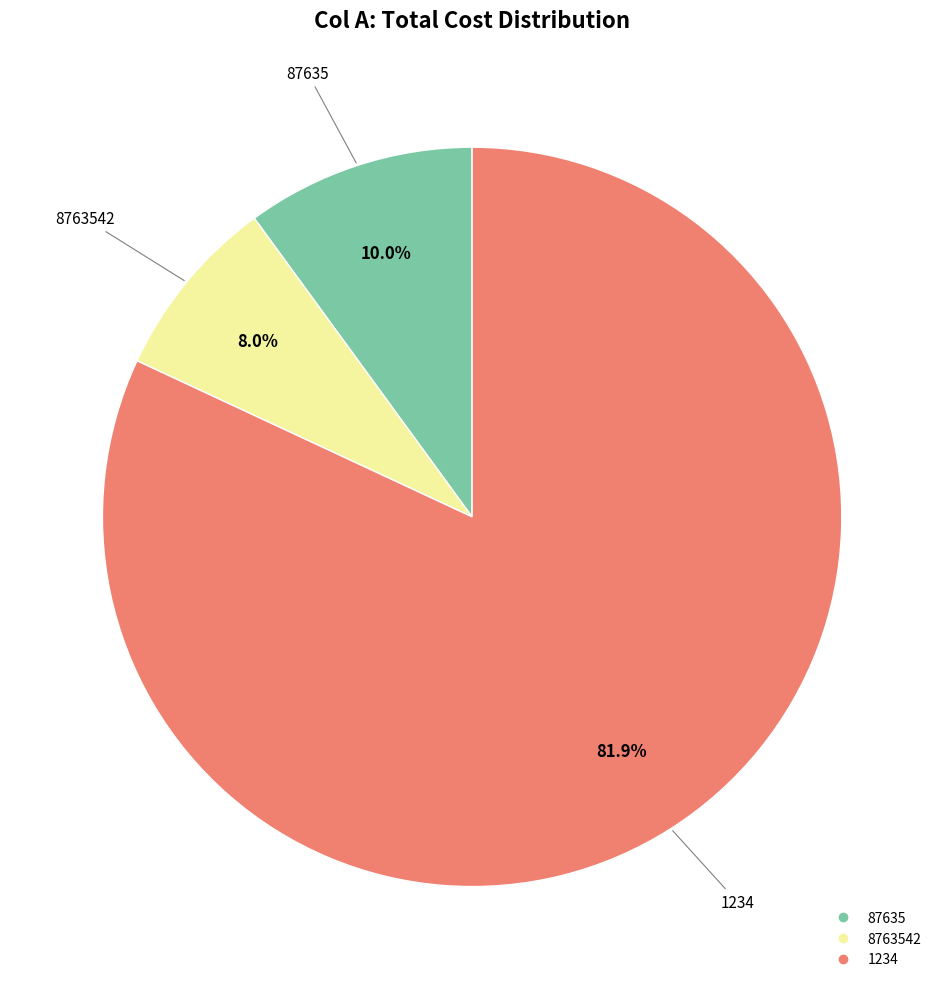

Is there a majority slice in this chart?

Yes